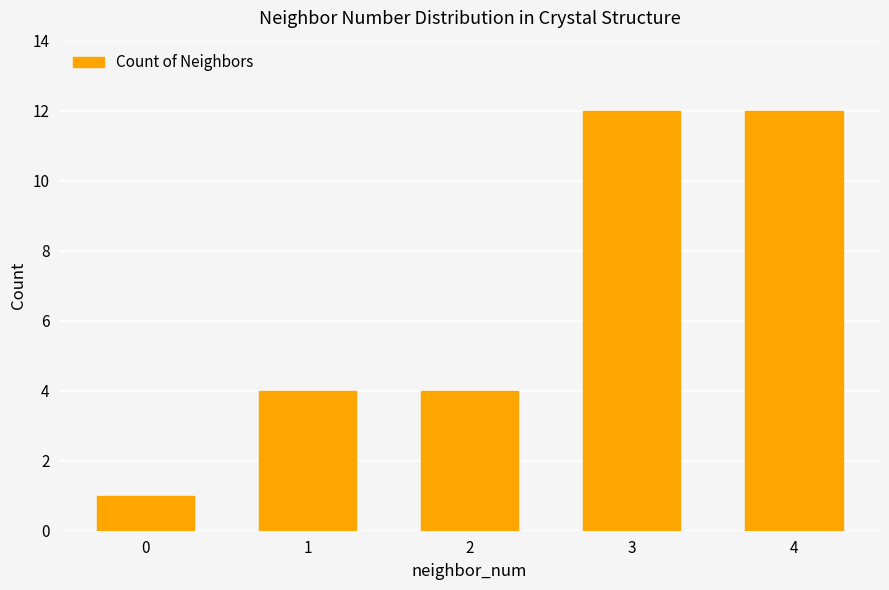

Is it true that the value at 3 is 12?

True